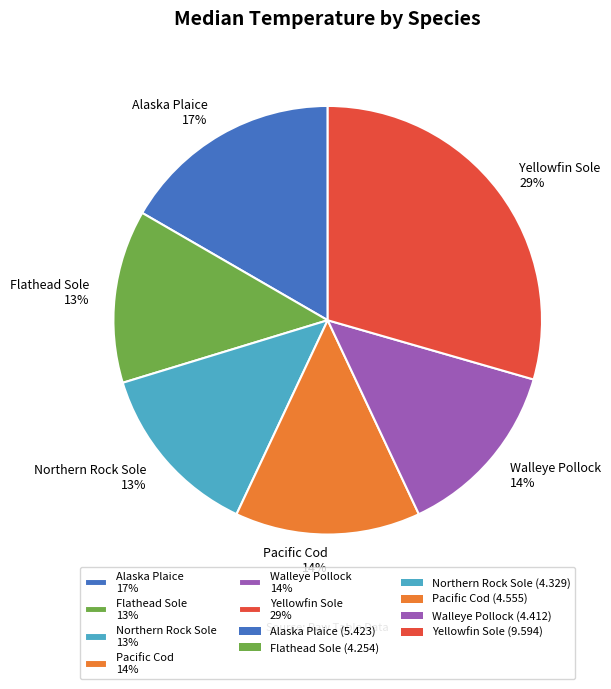

True or false: Flathead Sole accounts for 1% of the total.

False